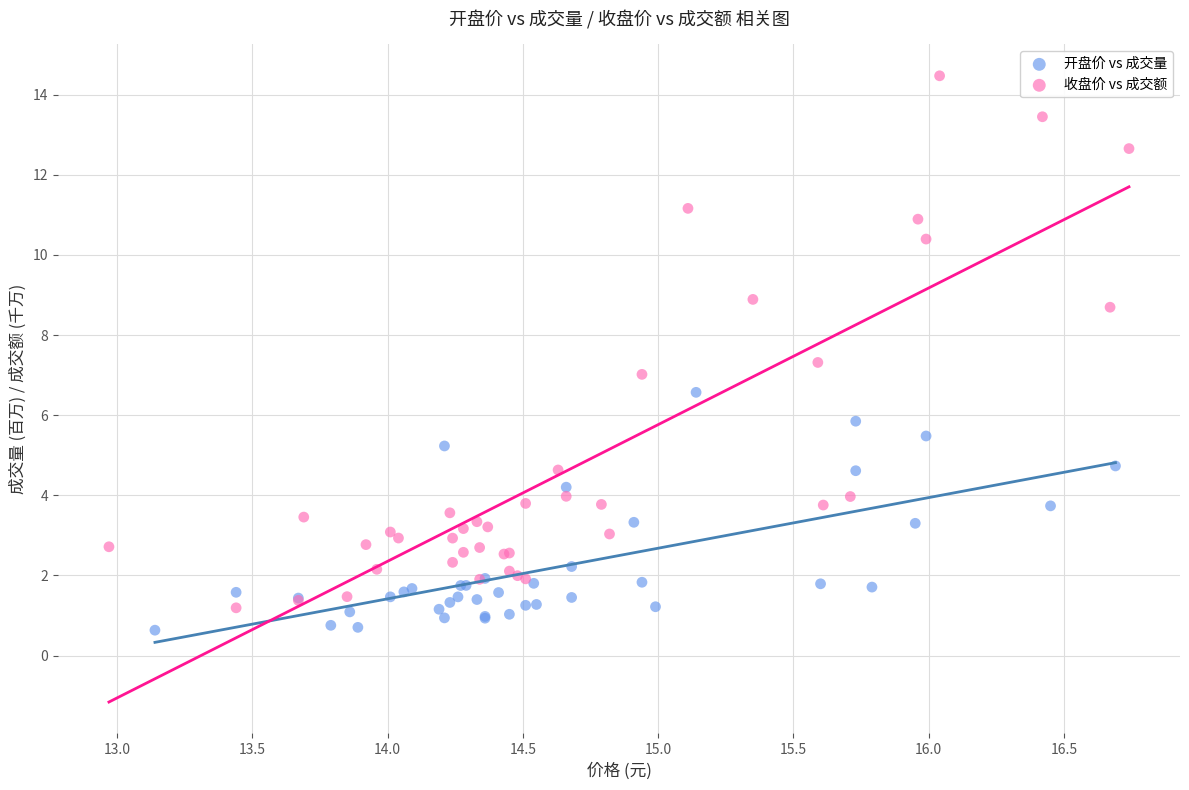

Which series has the widest spread of Y values?

收盘价 vs 成交额